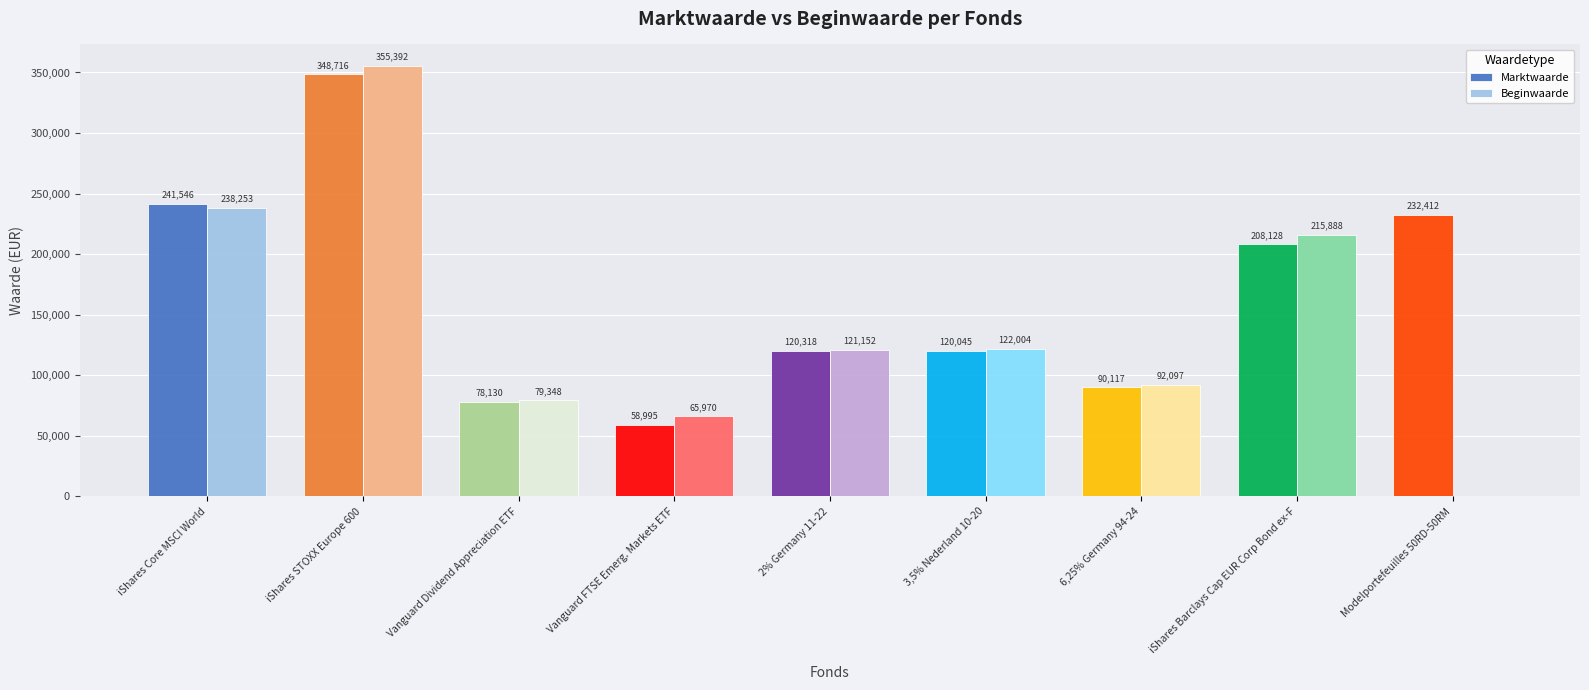

Which series changed the most between iShares STOXX Europe 600 and Vanguard FTSE Emerg. Markets ETF?

Marktwaarde